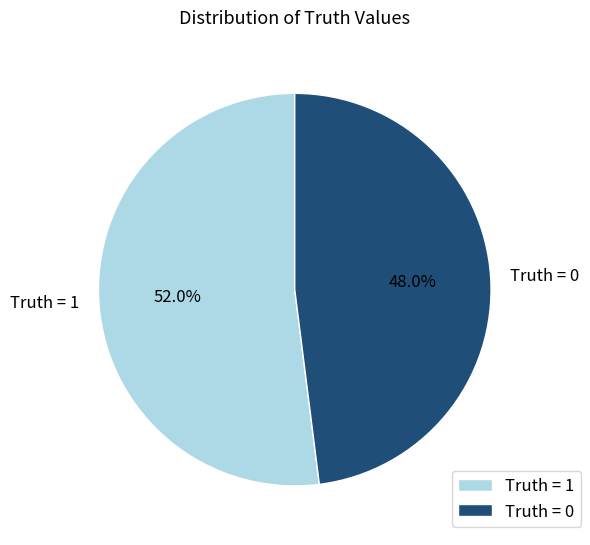

Which slice is the largest?

Truth = 1